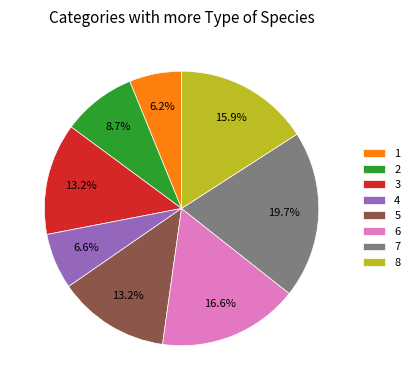

Which category has the biggest portion of the pie?

7